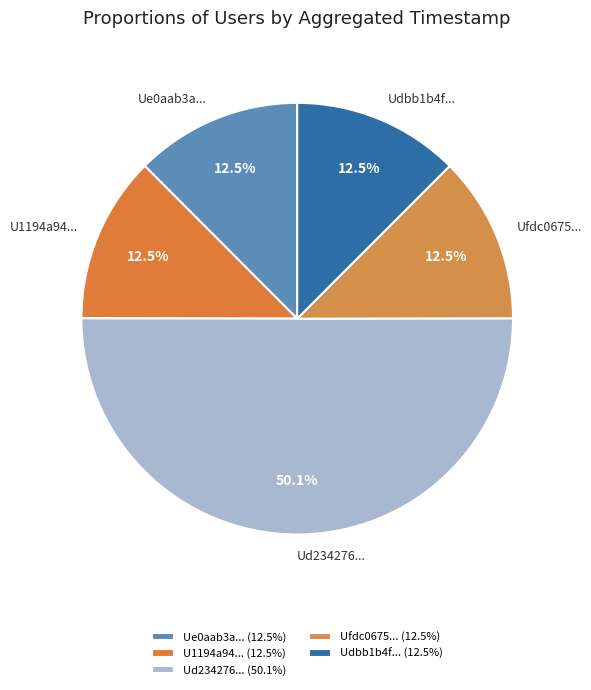

Count the number of slices in the pie.

5